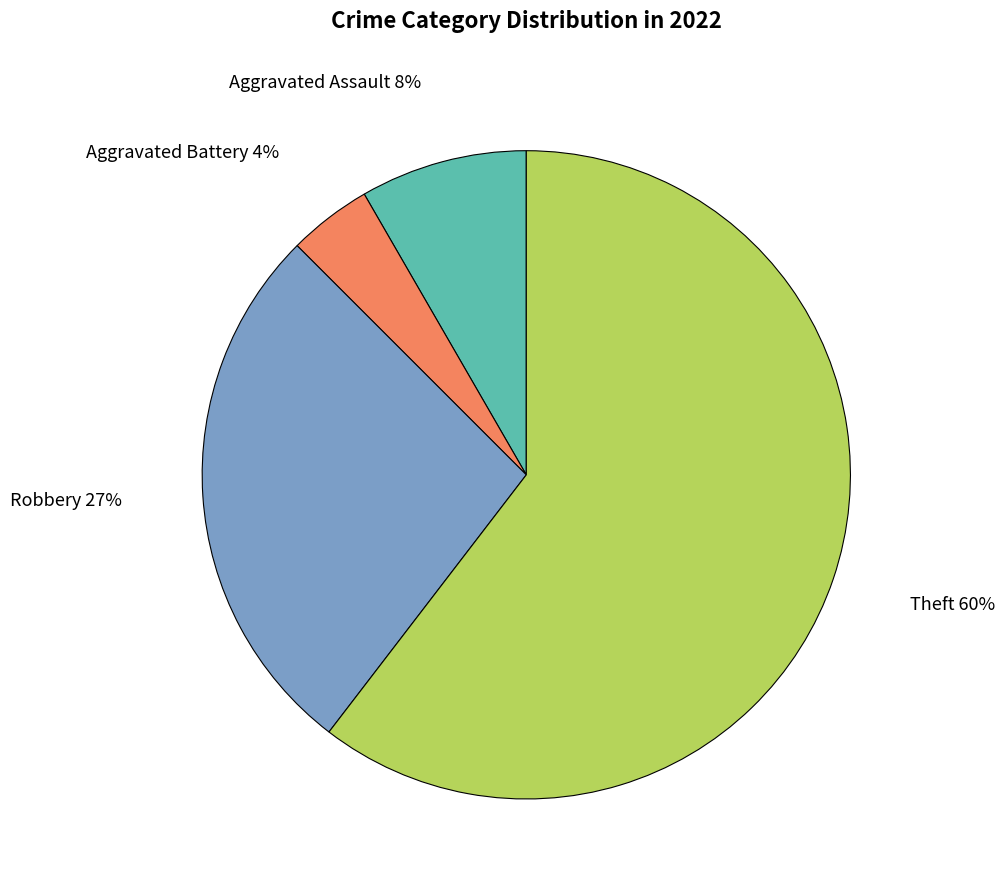

The Aggravated Assault slice represents 21% of the pie. True or false?

False